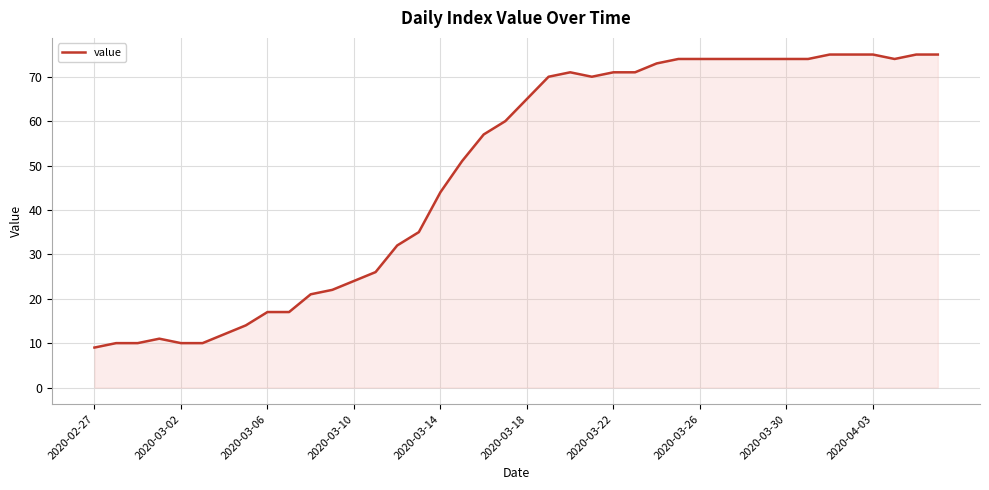

What is the minimum value shown in the chart?

9